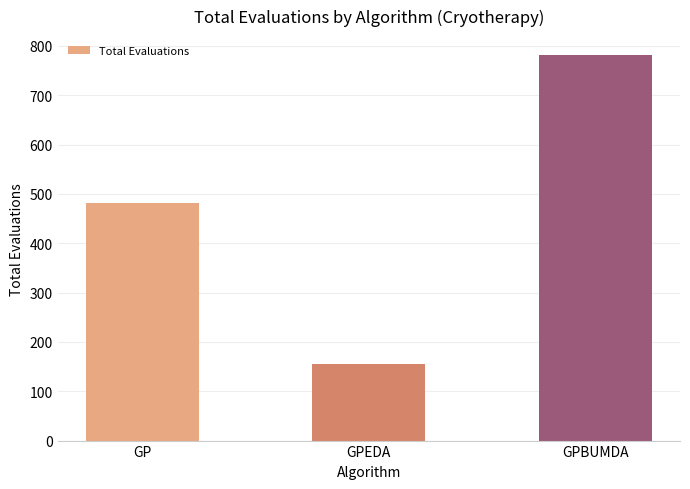

The chart shows a value of 1234 at GPBUMDA. True or false?

False